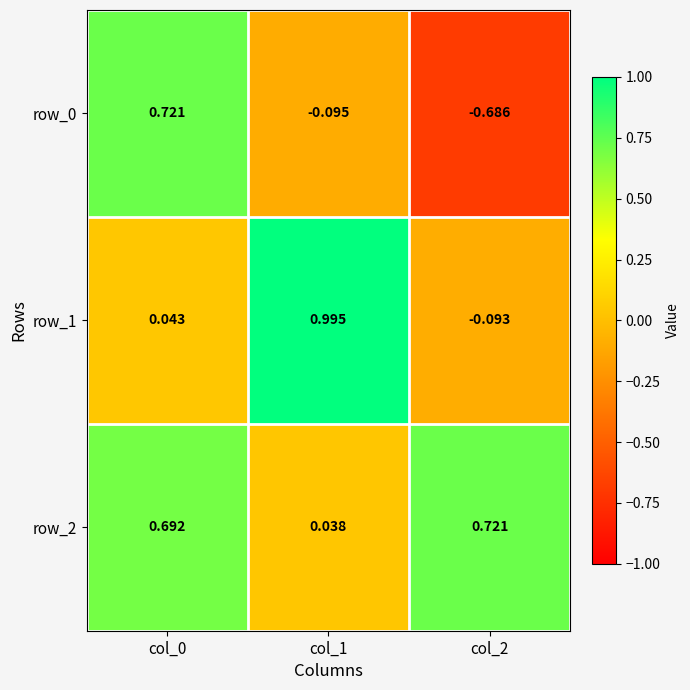

Is the value of row_2 at col_0 greater than the value of row_0 at col_2?

Yes